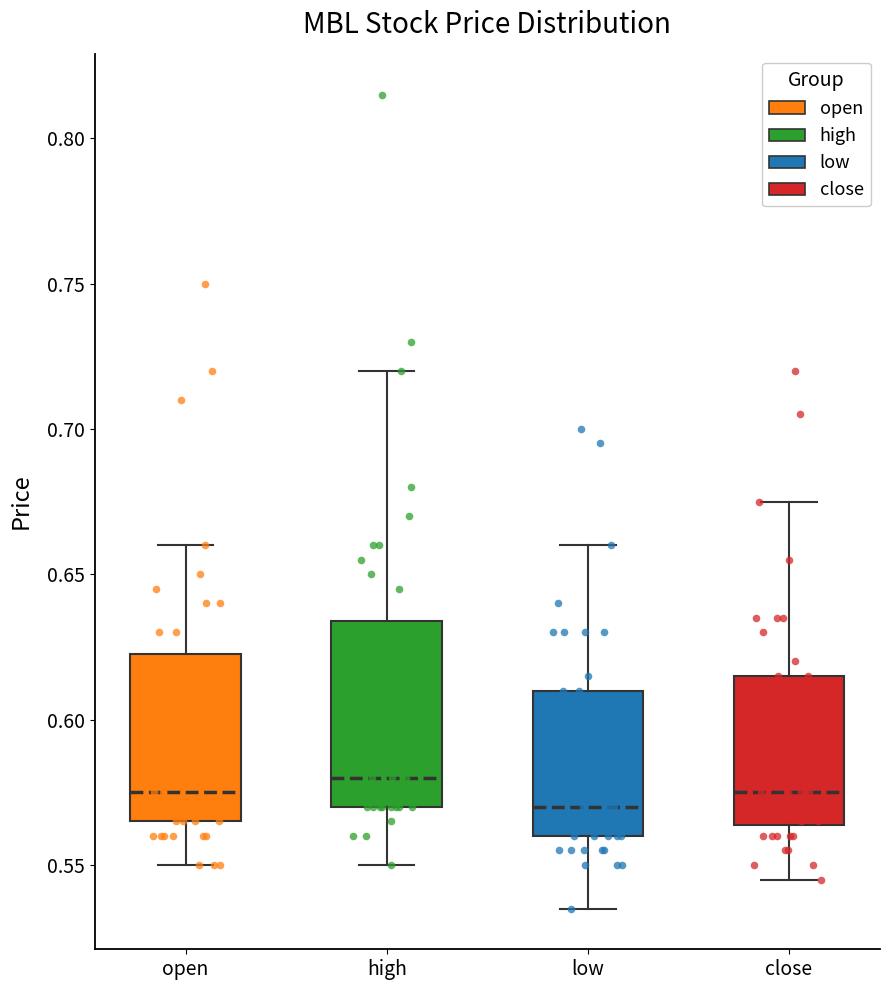

Where does the upper whisker of the box for low end on the y-axis? The values are not printed on the chart, so give them approximately, as read against the axis.

0.660